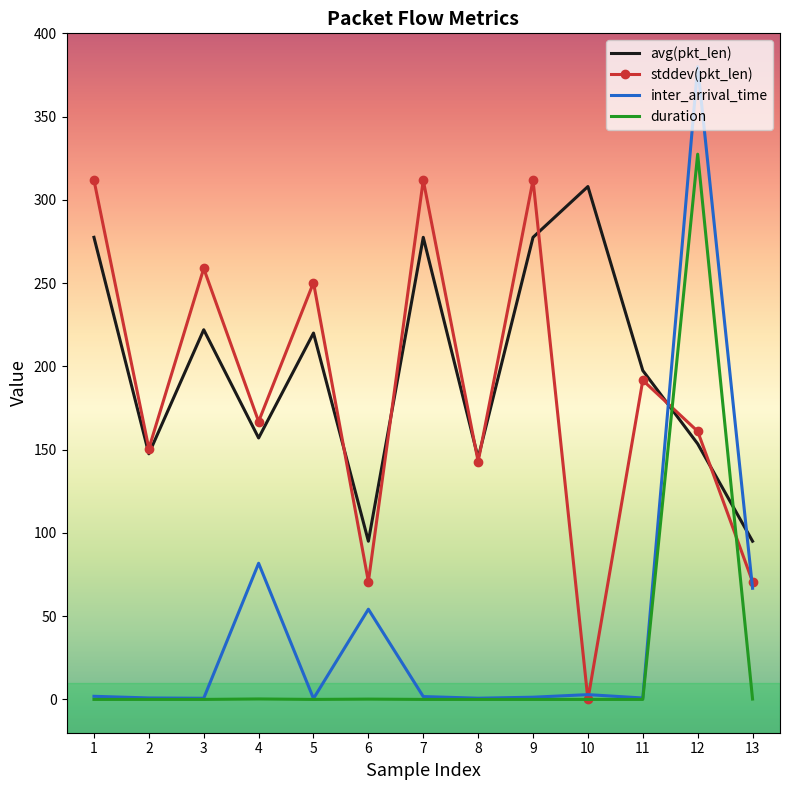

True or false: avg(pkt_len) and duration intersect in this chart.

True